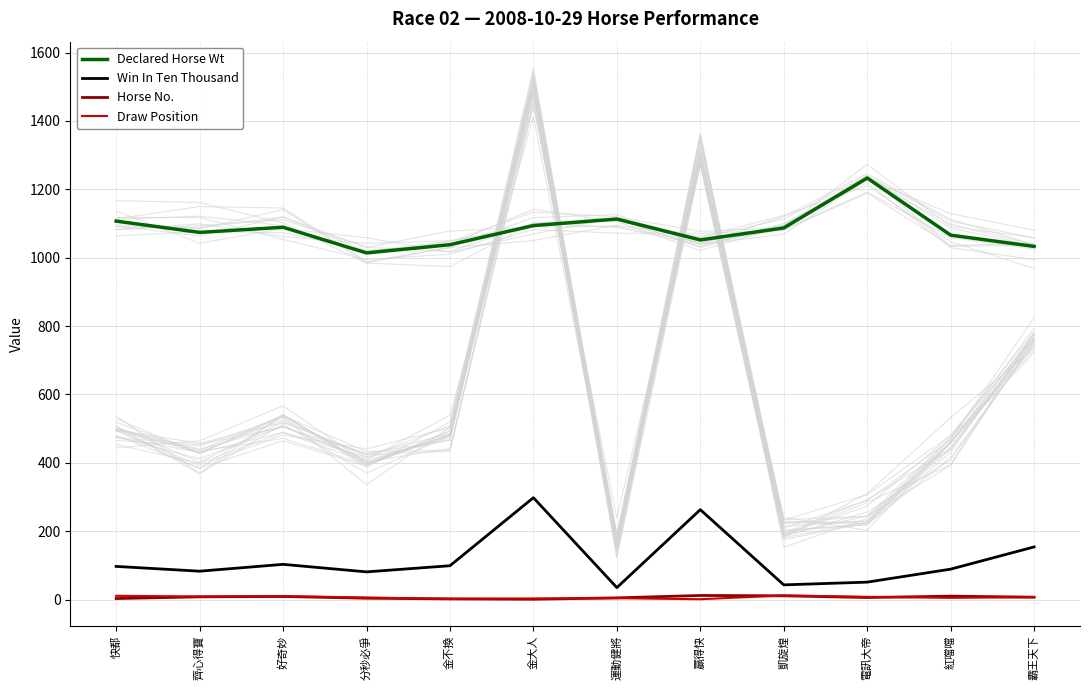

What is the total value across all series at 紅噹噹?

1170